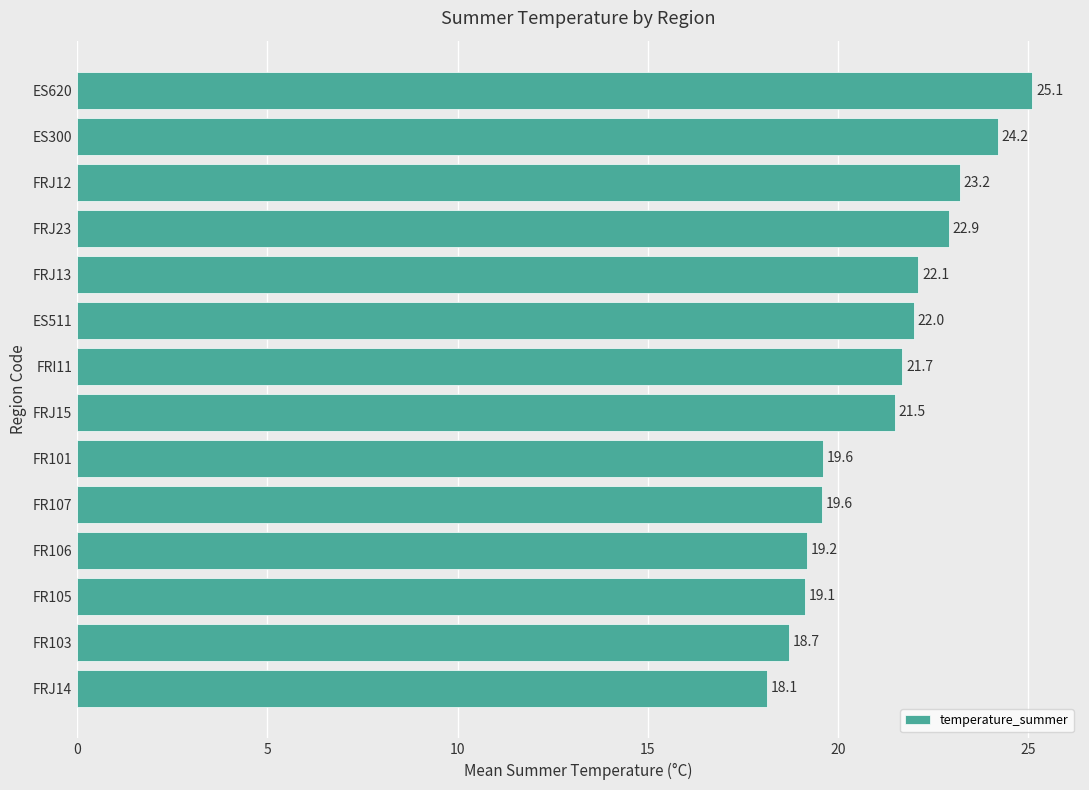

What is the change in value from FR106 to FRI11?

+2.5